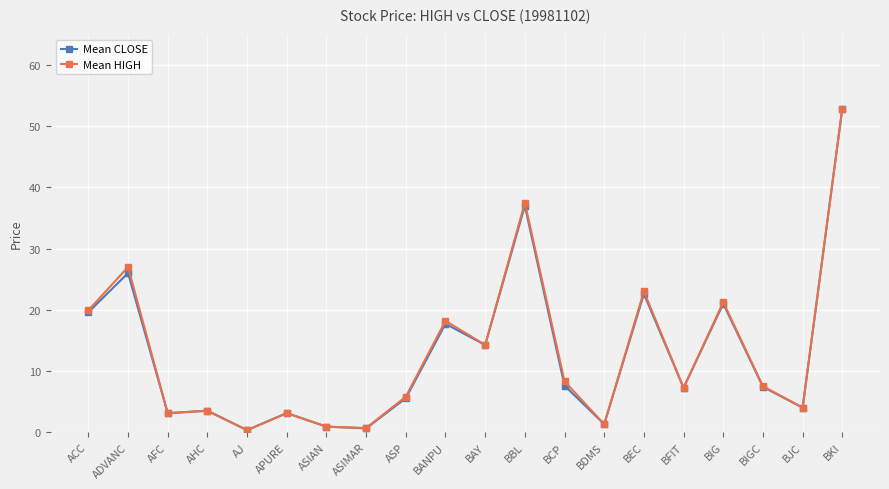

What is the approximate value of Mean CLOSE at ADVANC?

26.0